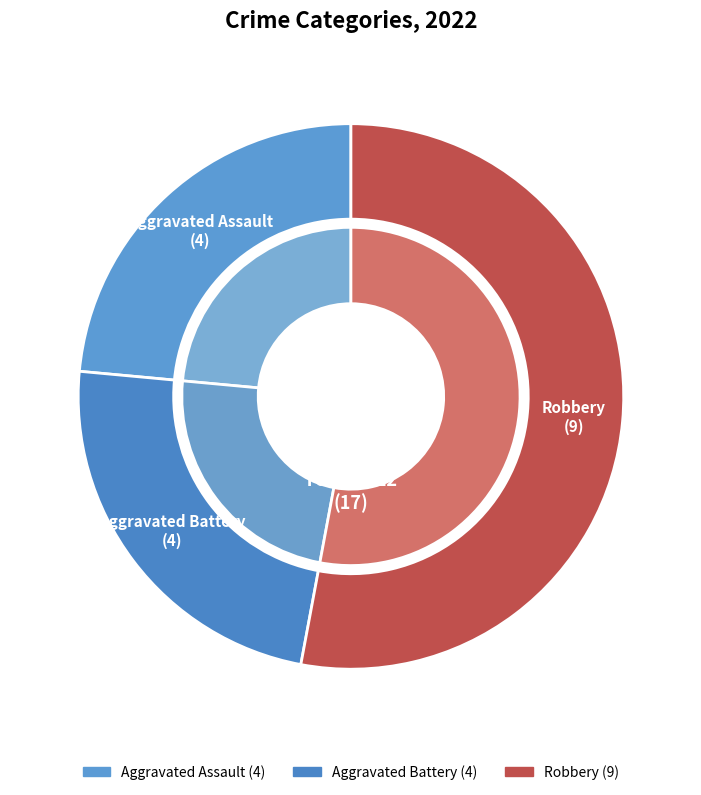

What is the largest slice in the pie chart?

Robbery